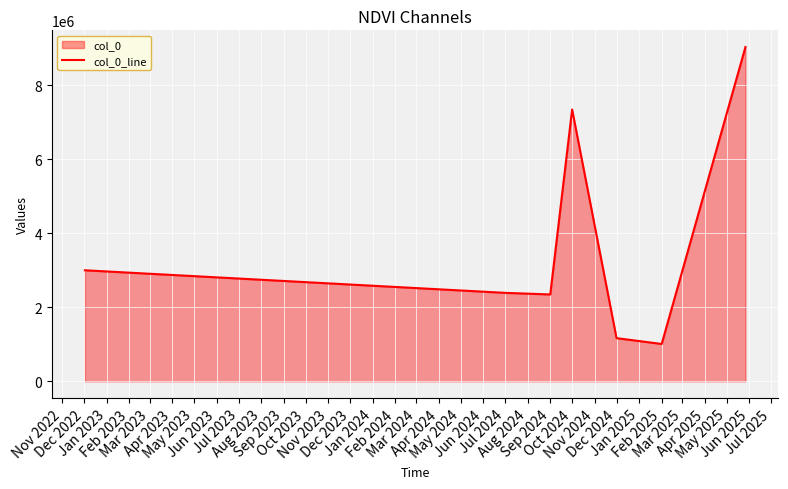

What is the greatest value displayed?

9034210